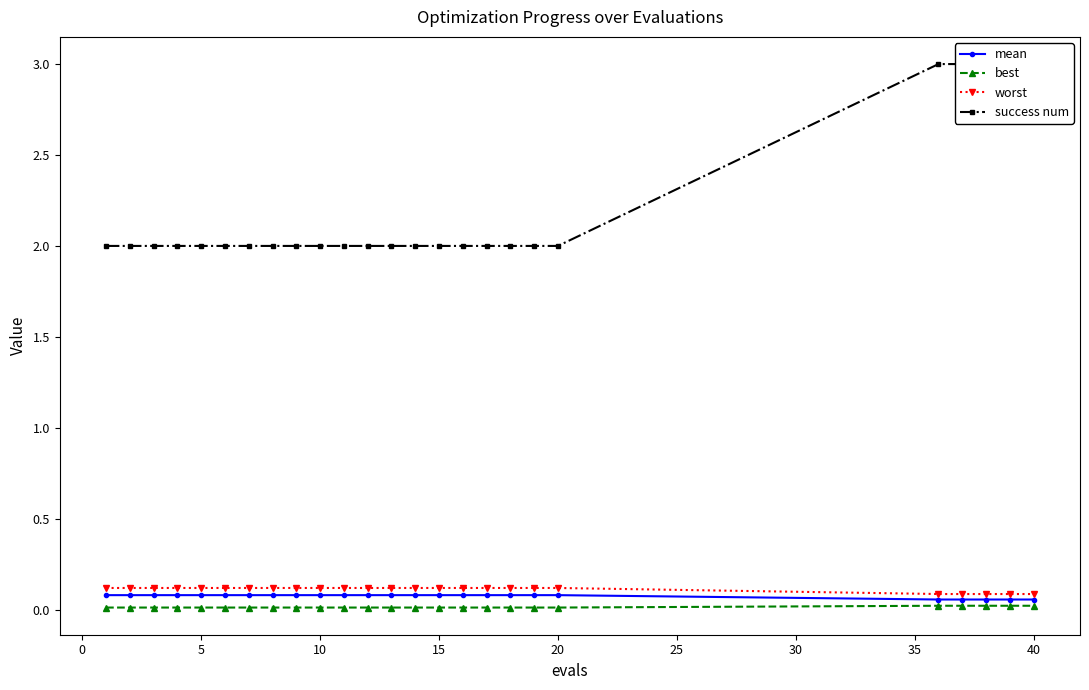

At 10, list the series in order from smallest to largest.

best, mean, worst, success num